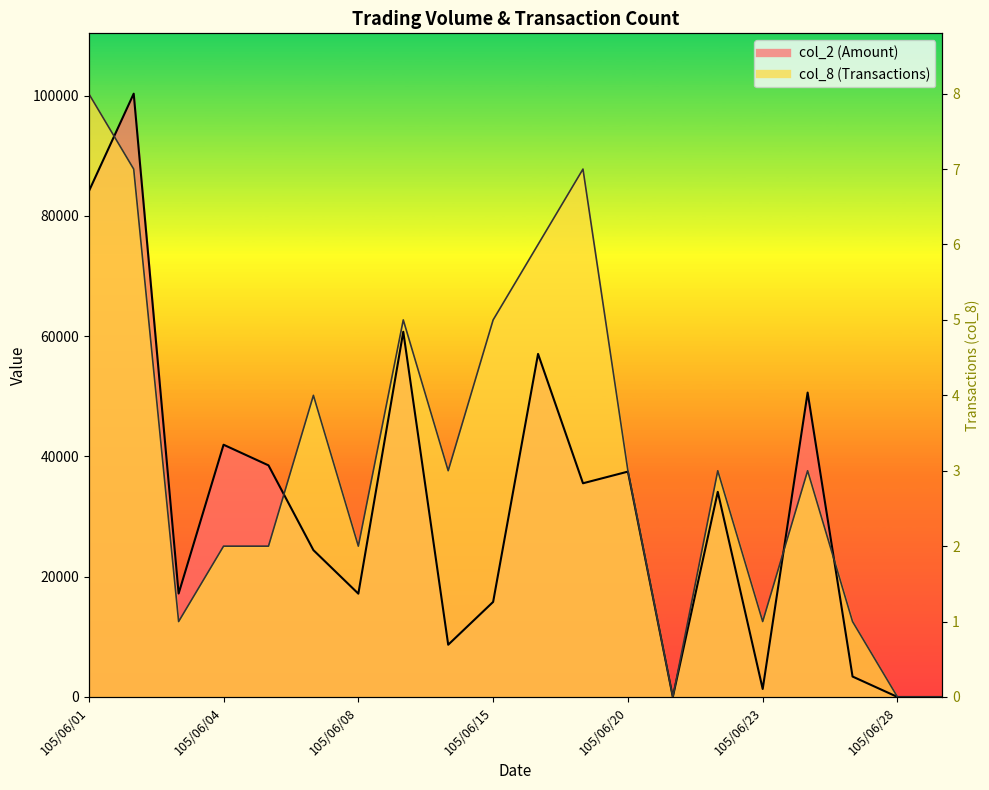

What is the spread (max minus min) of values at 105/06/15?

46896.2